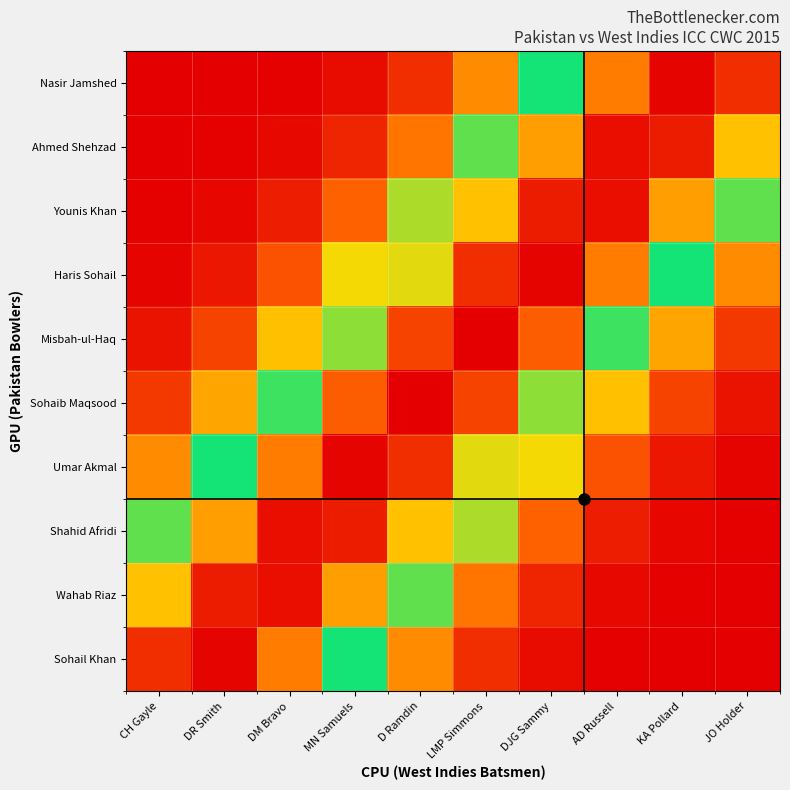

Which has a higher value, JO Holder or DJG Sammy?

JO Holder